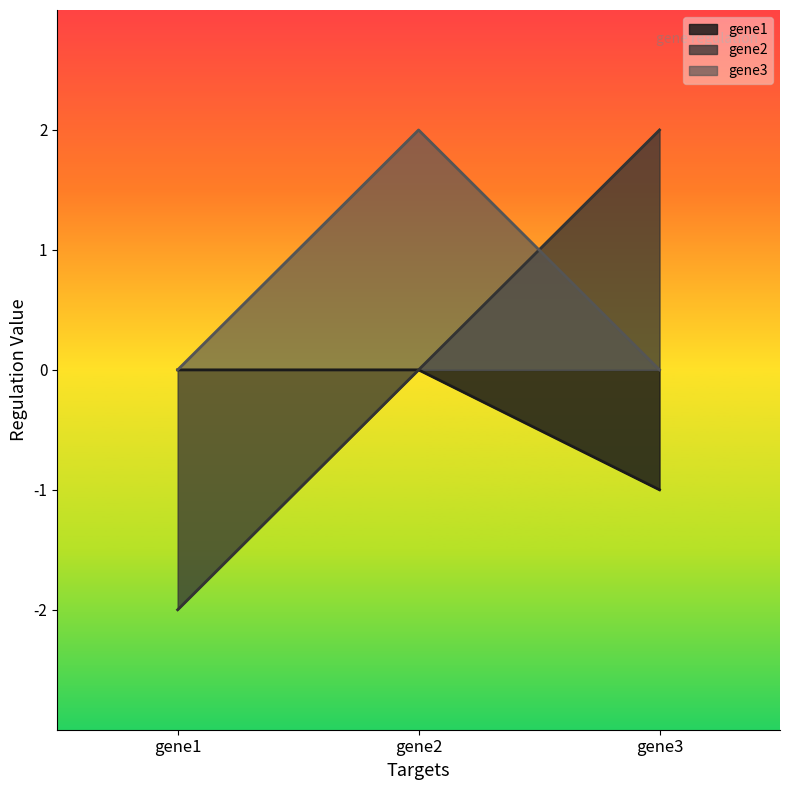

How many distinct data groups are displayed?

3